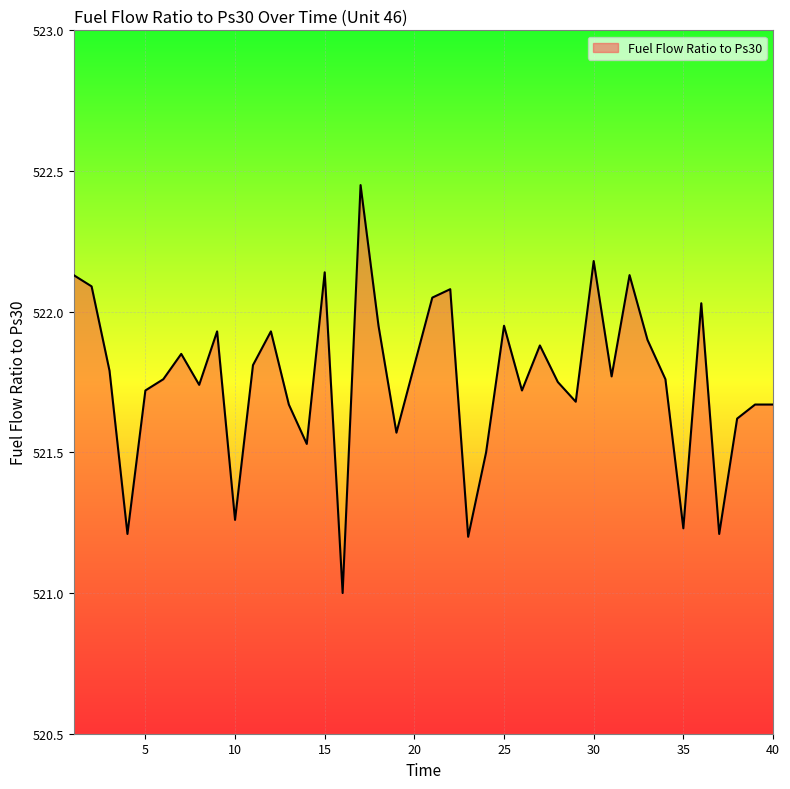

How many series are shown in this chart?

1